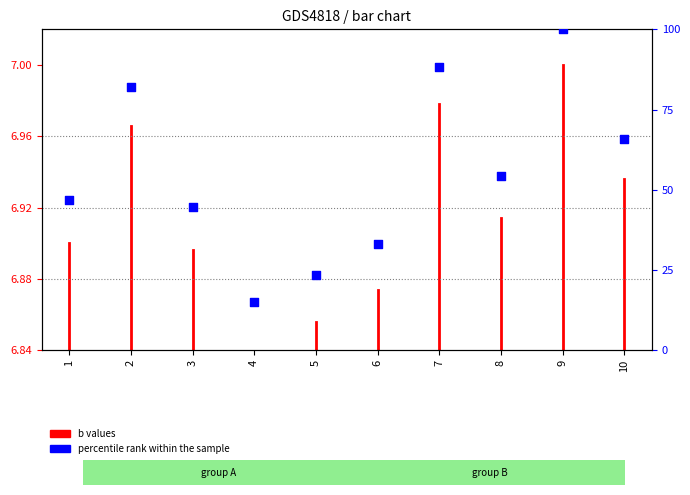

What is the ratio of the value at 9 to the value at 5?

4.3